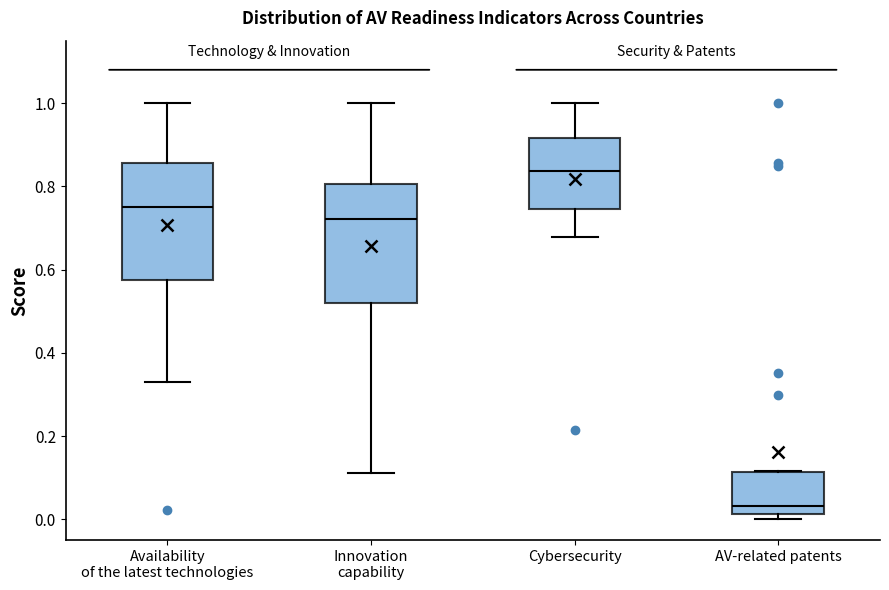

Reading left to right, transcribe this box plot: for each box, give where its median line is, the range the box spans, and where its two whiskers end, as read against the y-axis. The values are not printed on the chart, so give them approximately, as read against the axis.

Availability of the latest technologies: median 0.76, box 0.58 to 0.86, whiskers 0.34 to 1.00
Innovation capability: median 0.72, box 0.52 to 0.80, whiskers 0.12 to 1.00
Cybersecurity: median 0.84, box 0.74 to 0.92, whiskers 0.68 to 1.00
AV-related patents: median 0.04, box 0.02 to 0.12, whiskers 0.00 to 0.12